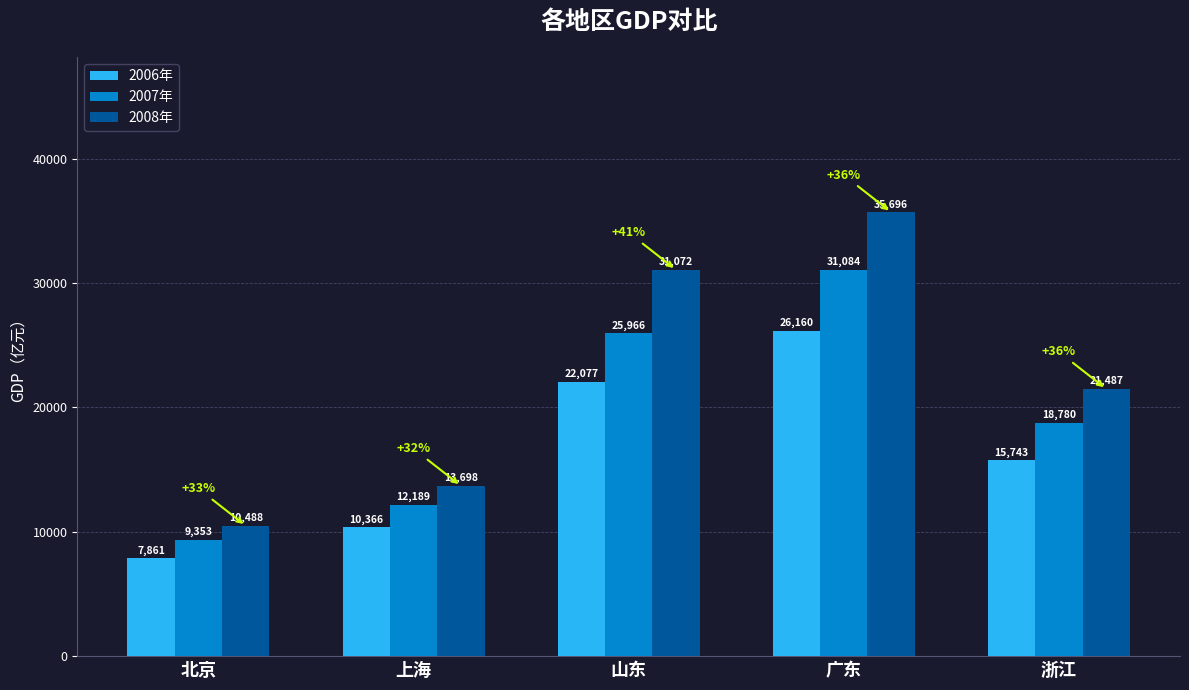

Which series has the widest spread of values?

2008年